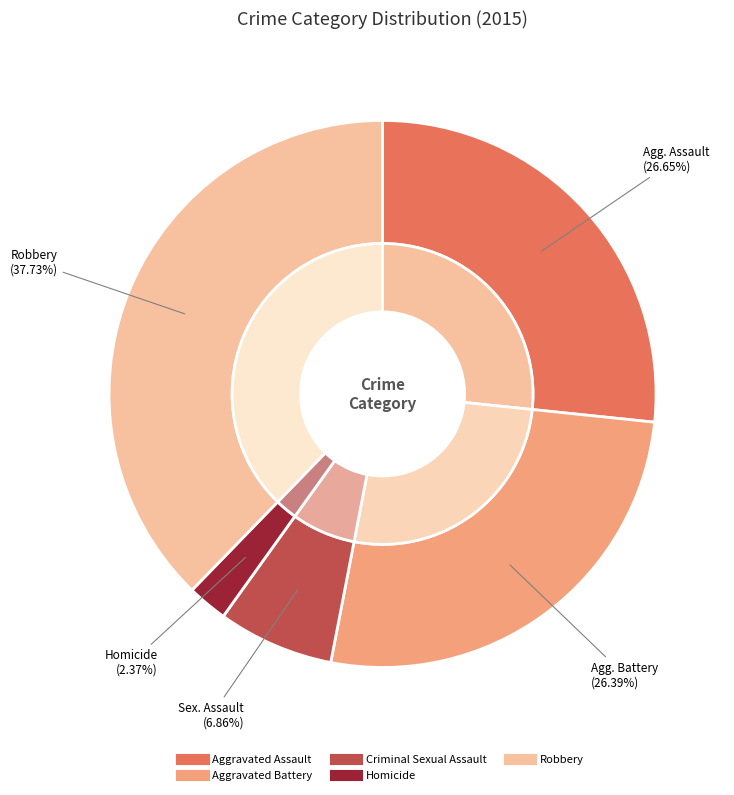

To the nearest percent, what percentage of the pie is Aggravated Assault?

27%